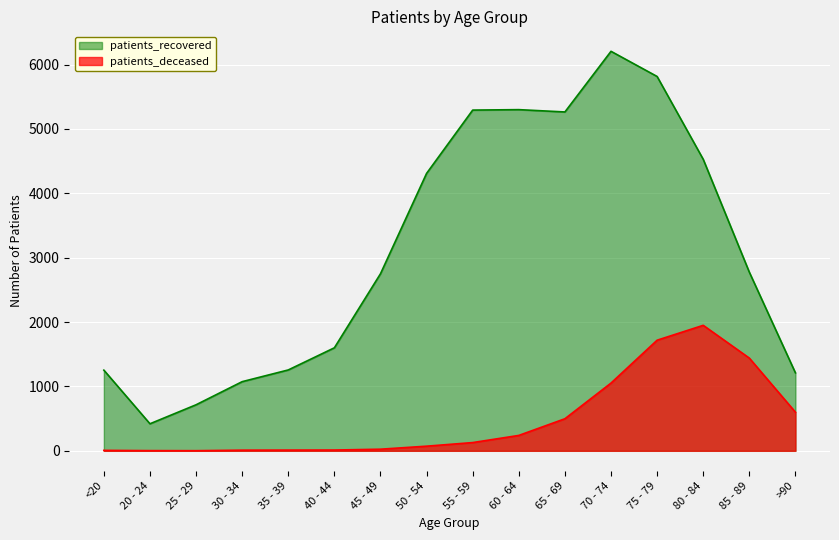

Which series has the widest spread of values?

patients_recovered